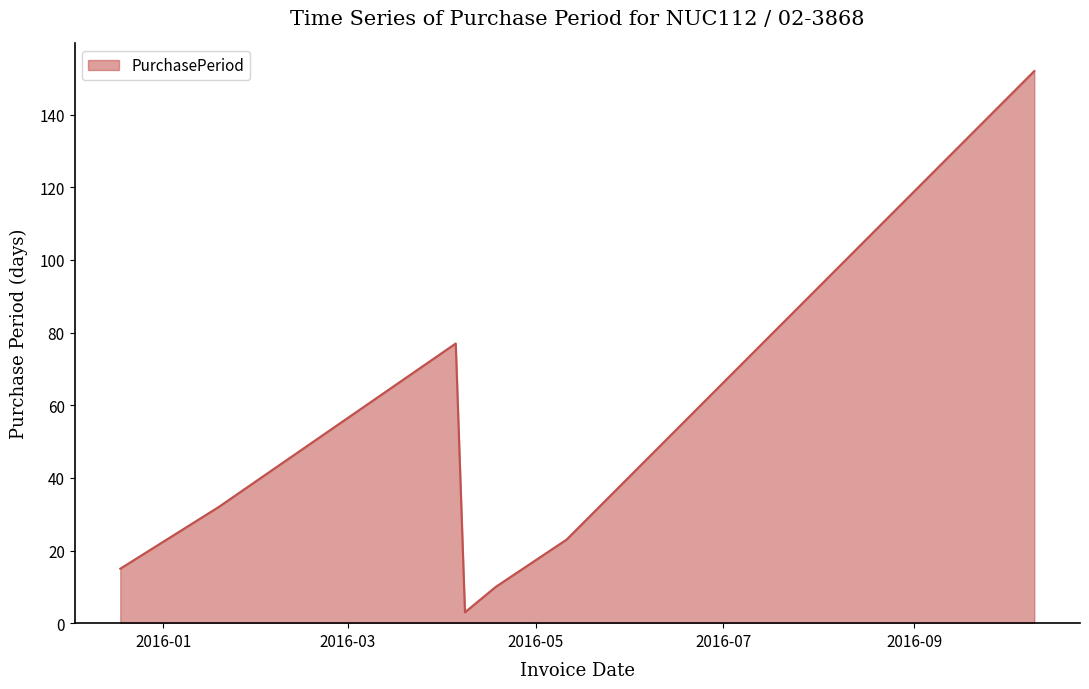

What is the average value?

45